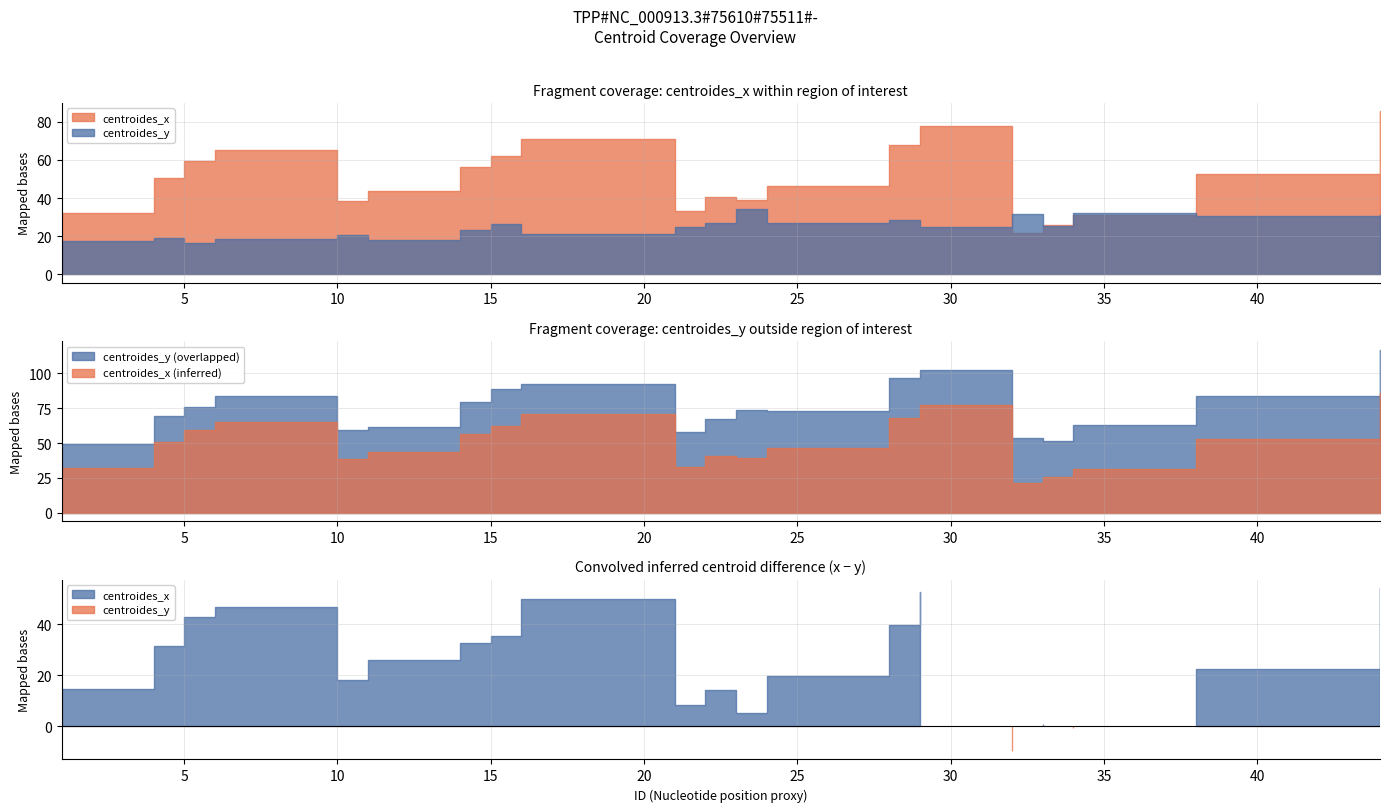

What is the value of the centroides_y point at the 9th from the left?

21.1